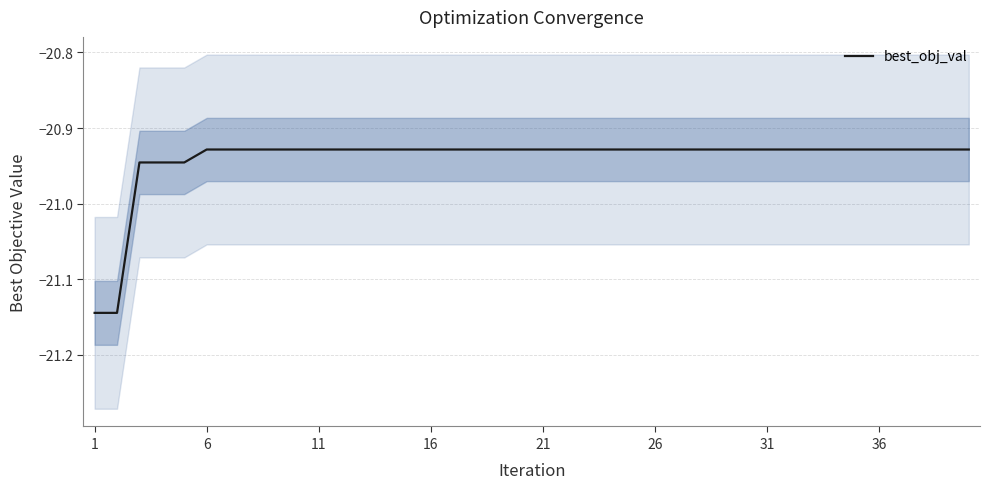

The value at 29 is -31.7. True or false?

False